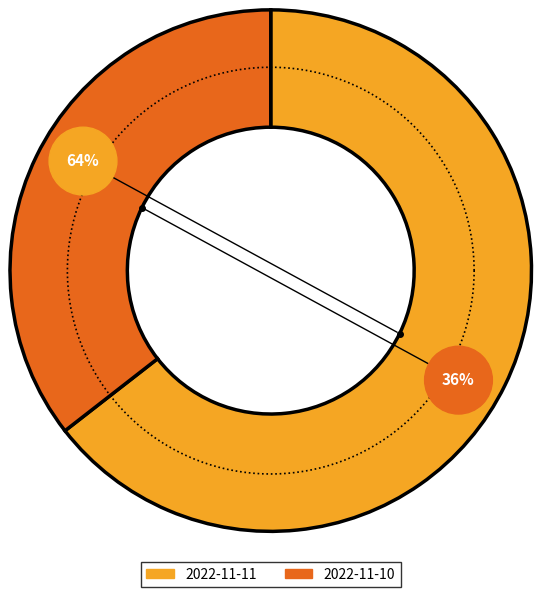

True or false: 2022-11-11 accounts for 64% of the total.

True